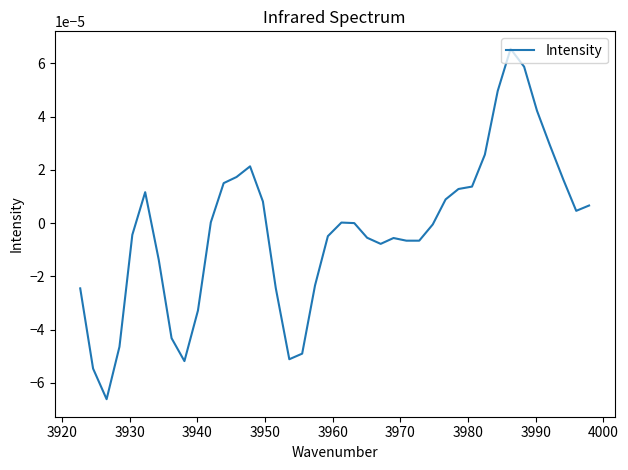

How many lines are shown in the chart?

1